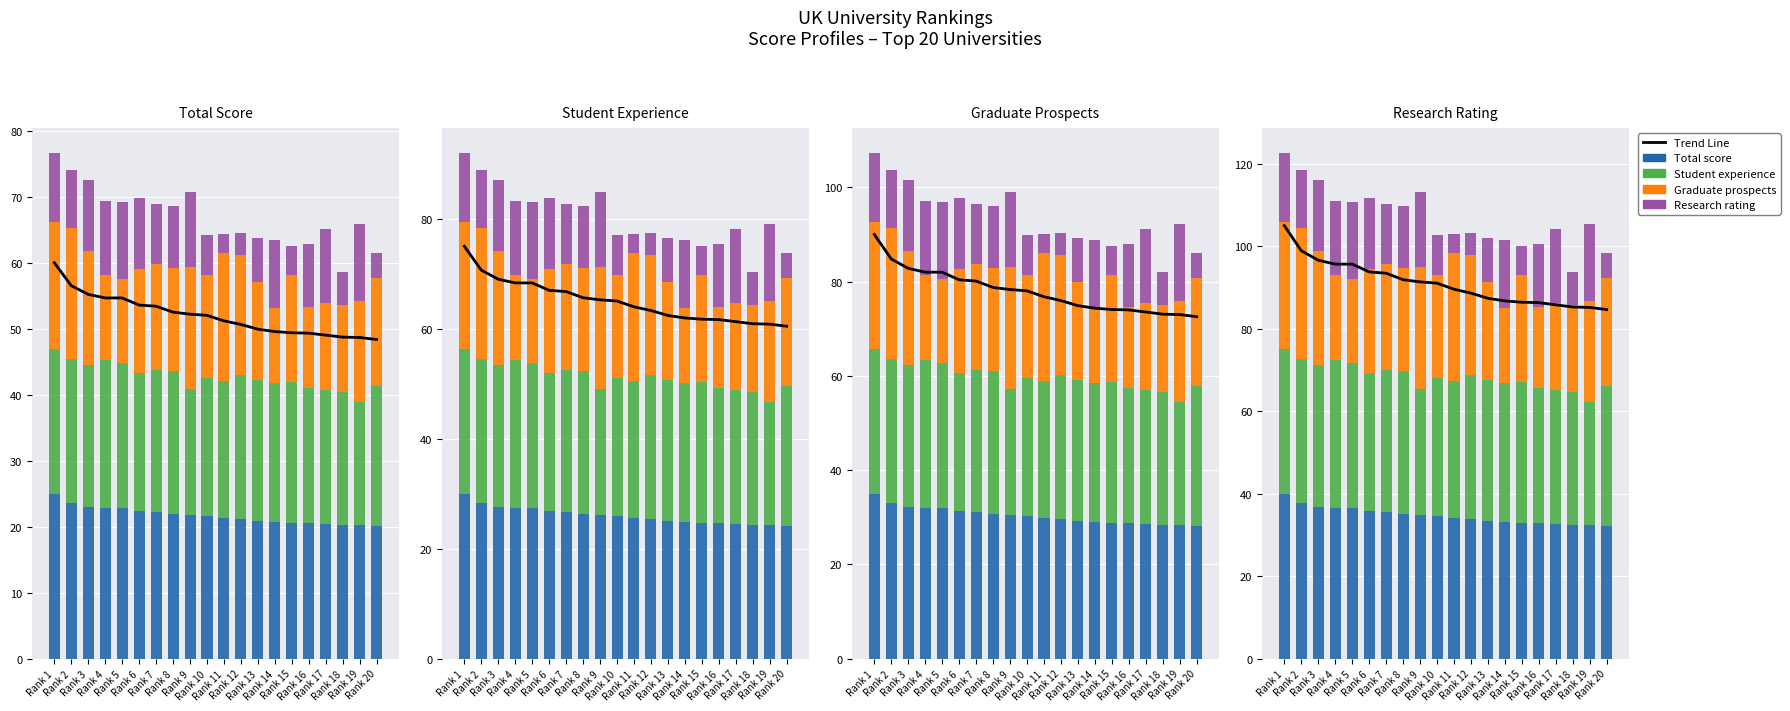

At Rank 10, list the series in order from largest to smallest.

Trend line, Total score, Student experience, Graduate prospects, Research rating